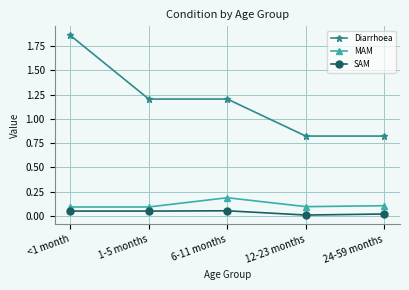

Which series changed the most between 6-11 months and 12-23 months?

Diarrhoea